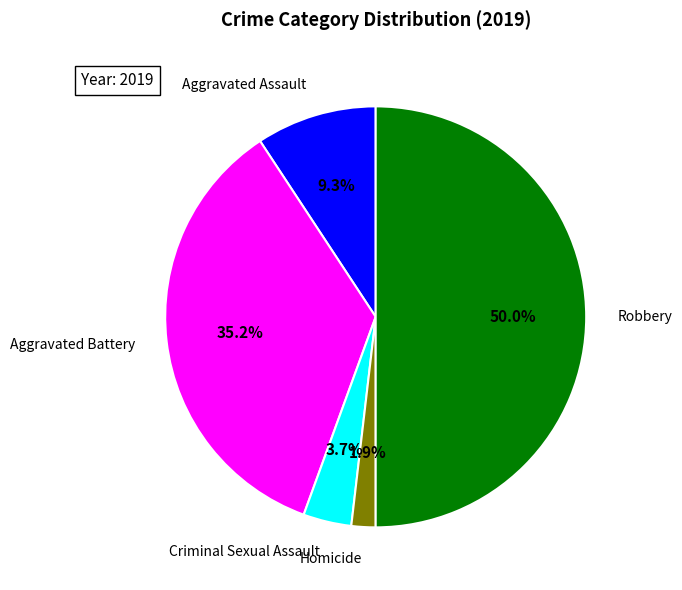

To the nearest percent, what is the combined percentage of Homicide and Aggravated Battery?

37%